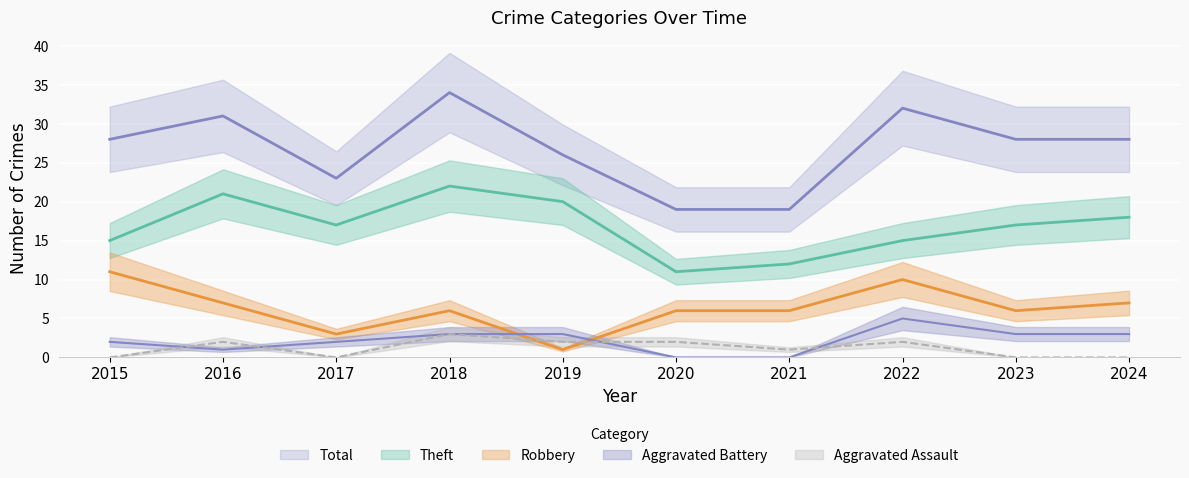

Which series has the widest spread of values?

Total